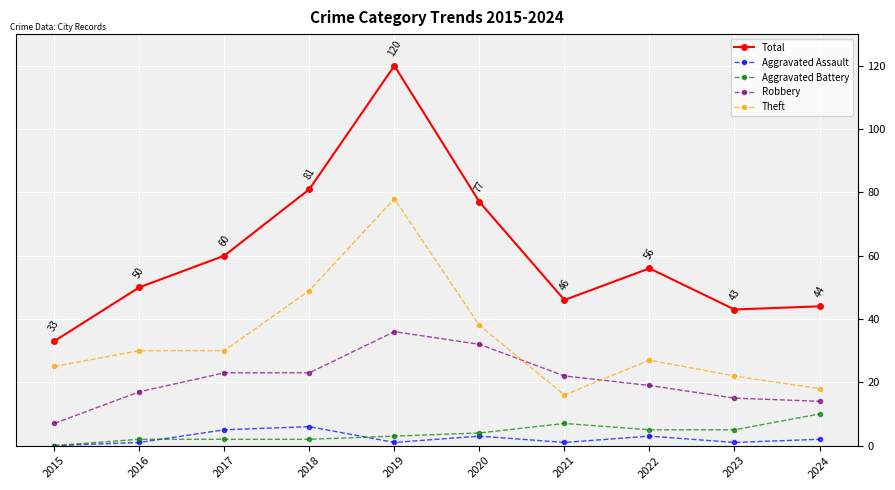

What is the difference between the highest and lowest values at 2017?

58